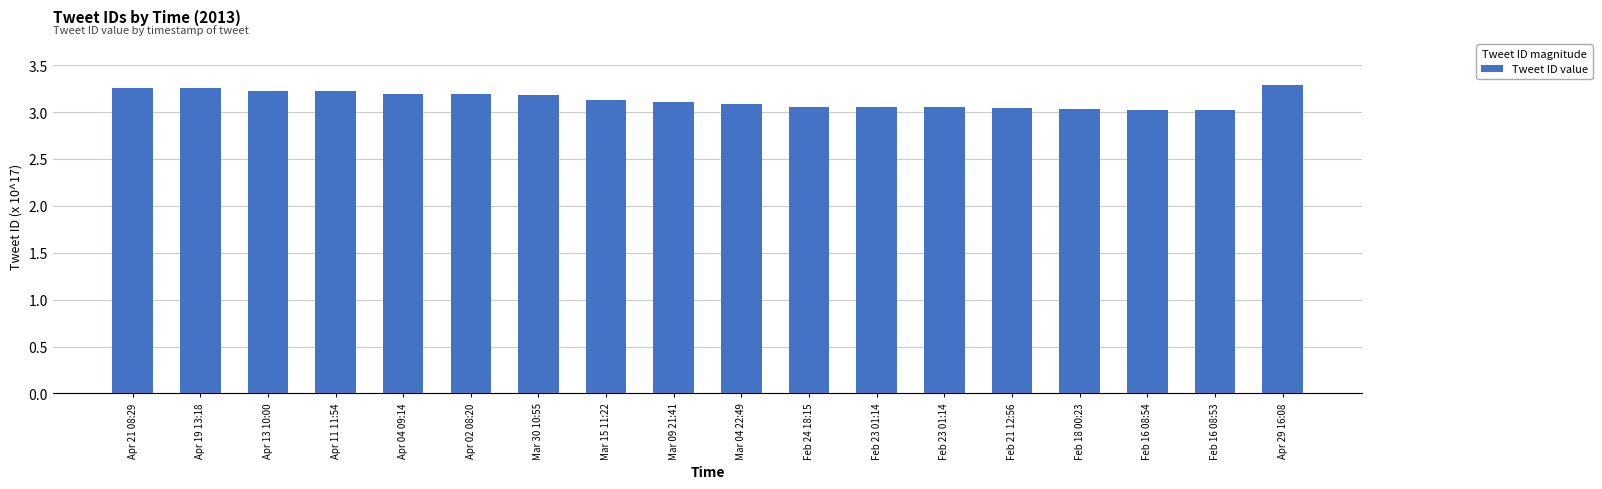

What is the label of the 11th bar from the left?

Feb 24 18:15